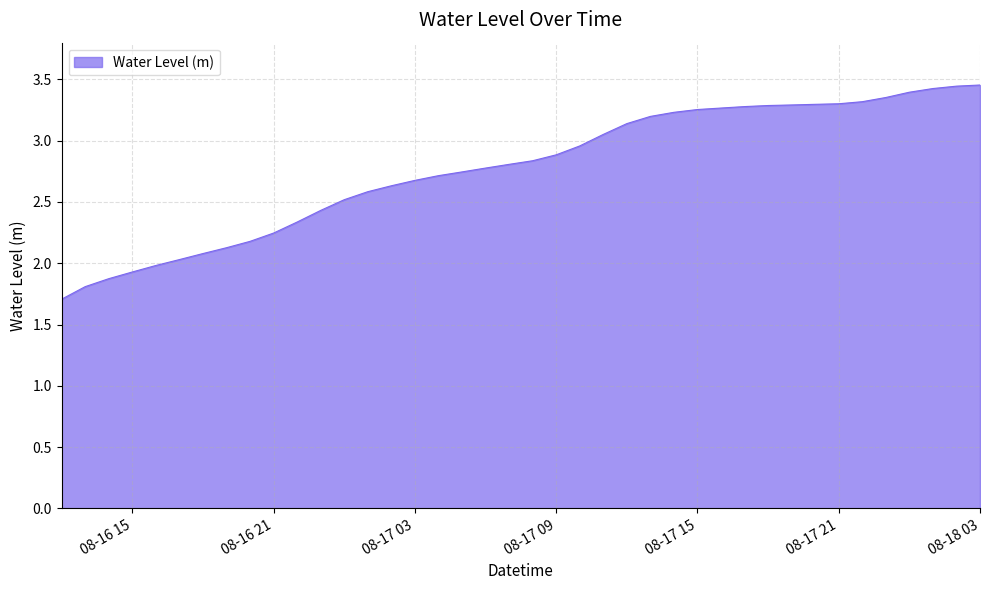

What is the smallest value displayed?

1.7